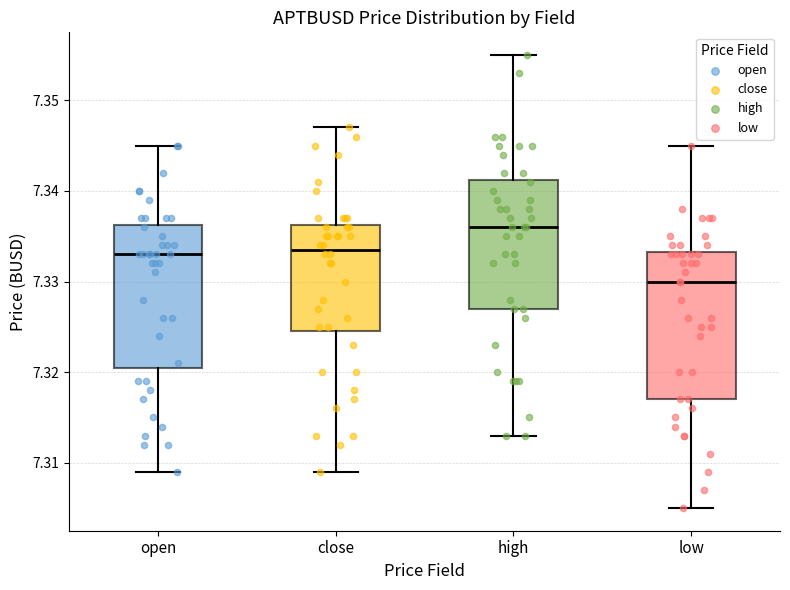

Reading left to right, transcribe this box plot: for each box, give where its median line is, the range the box spans, and where its two whiskers end, as read against the y-axis. The values are not printed on the chart, so give them approximately, as read against the axis.

open: median 7.333, box 7.321 to 7.336, whiskers 7.309 to 7.345
close: median 7.334, box 7.325 to 7.336, whiskers 7.309 to 7.347
high: median 7.336, box 7.327 to 7.341, whiskers 7.313 to 7.355
low: median 7.330, box 7.317 to 7.333, whiskers 7.305 to 7.345